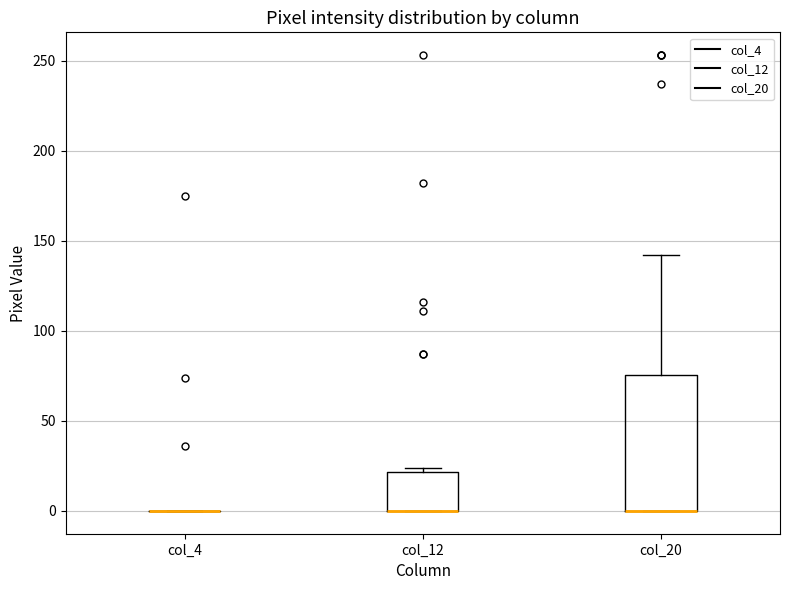

Which box is the tallest, from its lower edge to its upper edge?

col_20